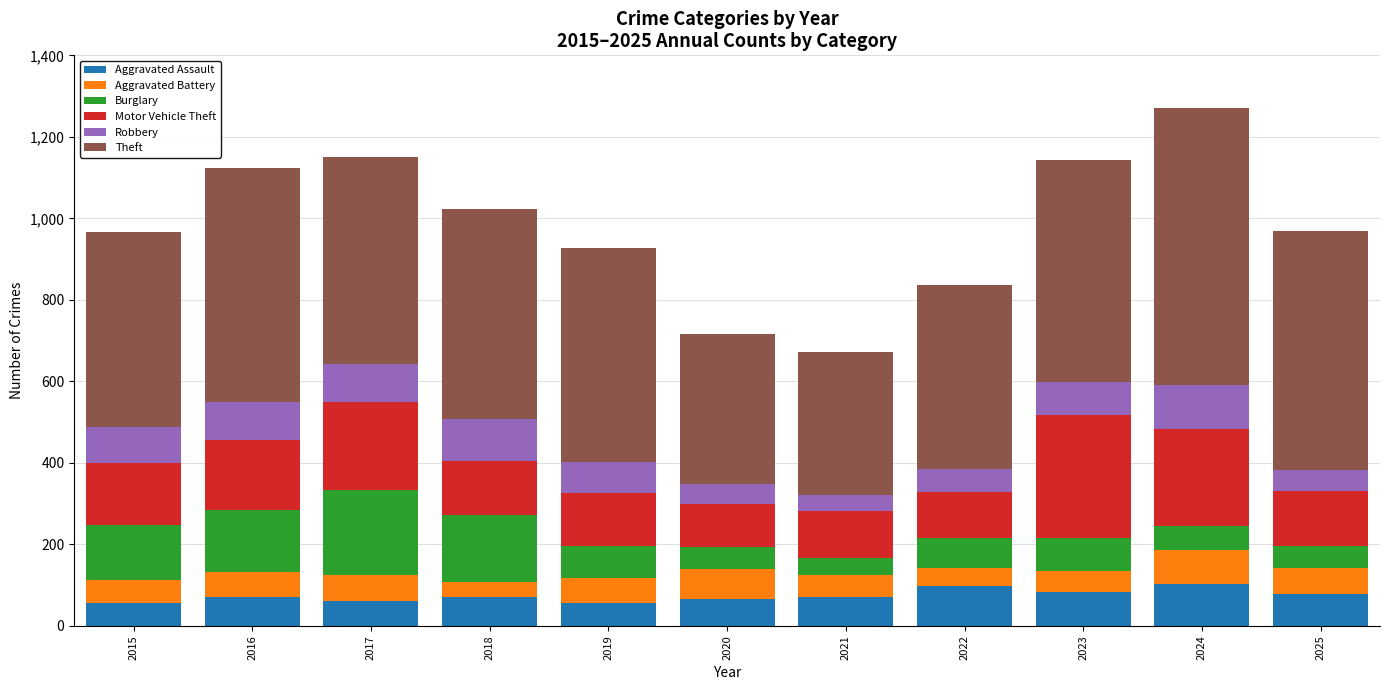

What is the difference between the second highest and minimum values in the Aggravated Assault series?

42